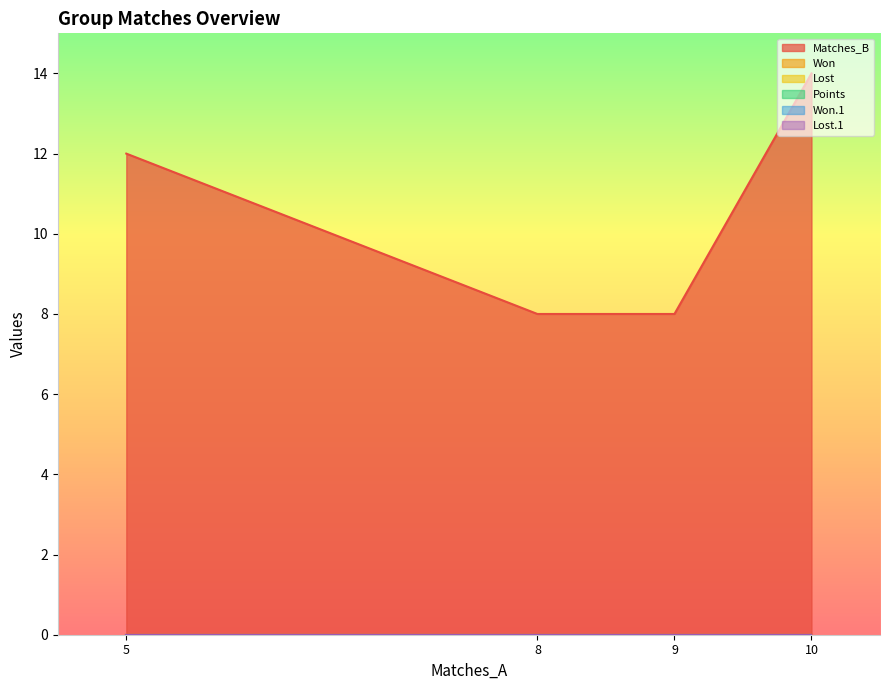

What is the difference between the second highest and second lowest values in the Matches_B series?

4